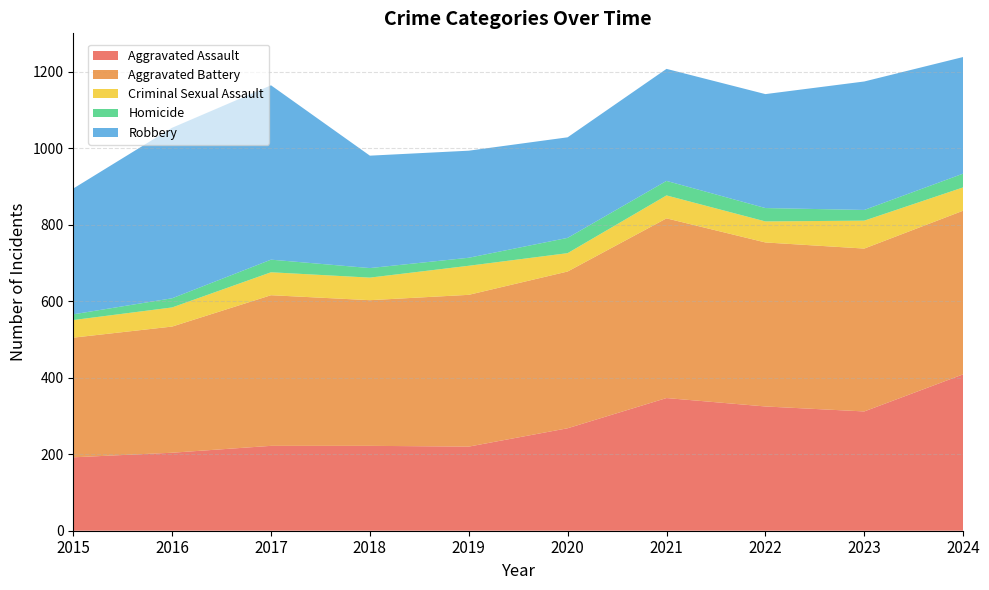

Reading left to right, transcribe all the data shown in this chart.

Aggravated Assault: 2015=192	2016=204	2017=222	2018=222	2019=220	2020=268	2021=347	2022=325	2023=312	2024=409
Aggravated Battery: 2015=313	2016=330	2017=394	2018=381	2019=397	2020=410	2021=470	2022=429	2023=426	2024=428
Criminal Sexual Assault: 2015=46	2016=50	2017=60	2018=59	2019=76	2020=48	2021=60	2022=55	2023=73	2024=61
Homicide: 2015=15	2016=24	2017=33	2018=25	2019=21	2020=40	2021=38	2022=35	2023=28	2024=36
Robbery: 2015=329	2016=446	2017=456	2018=294	2019=280	2020=263	2021=293	2022=298	2023=336	2024=305